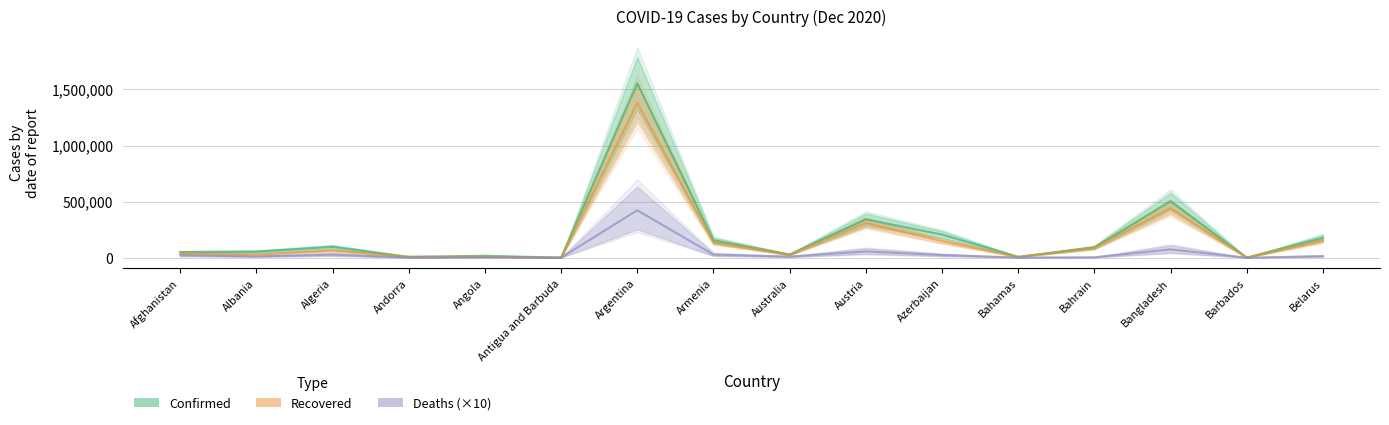

What is the difference between the Recovered values at Azerbaijan and Austria?

162396